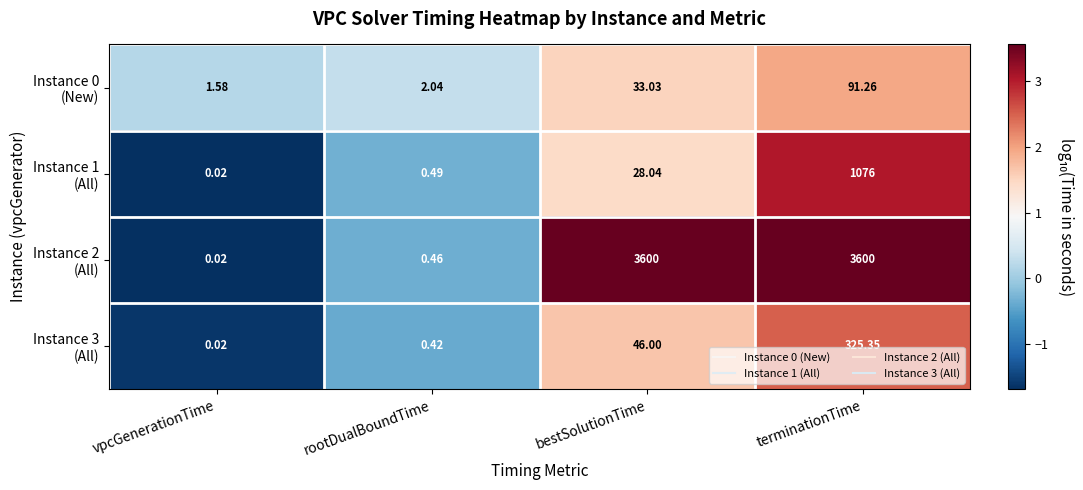

At how many categories does at least one series exceed 2?

3